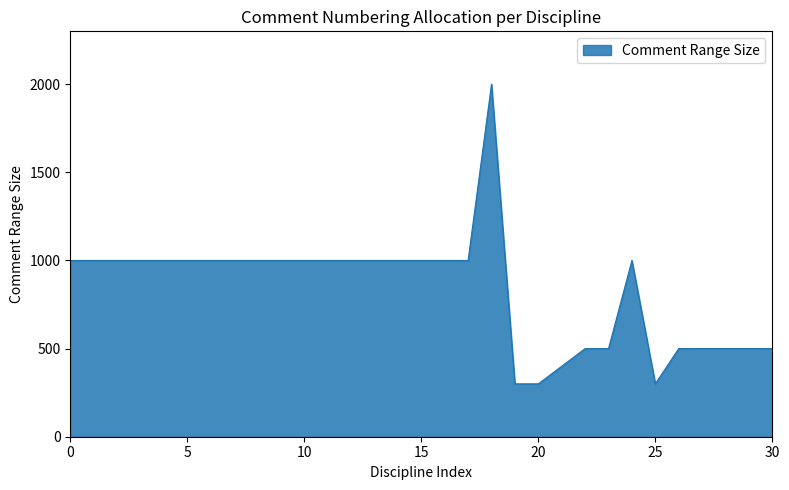

What is the difference between the maximum and minimum values?

1700